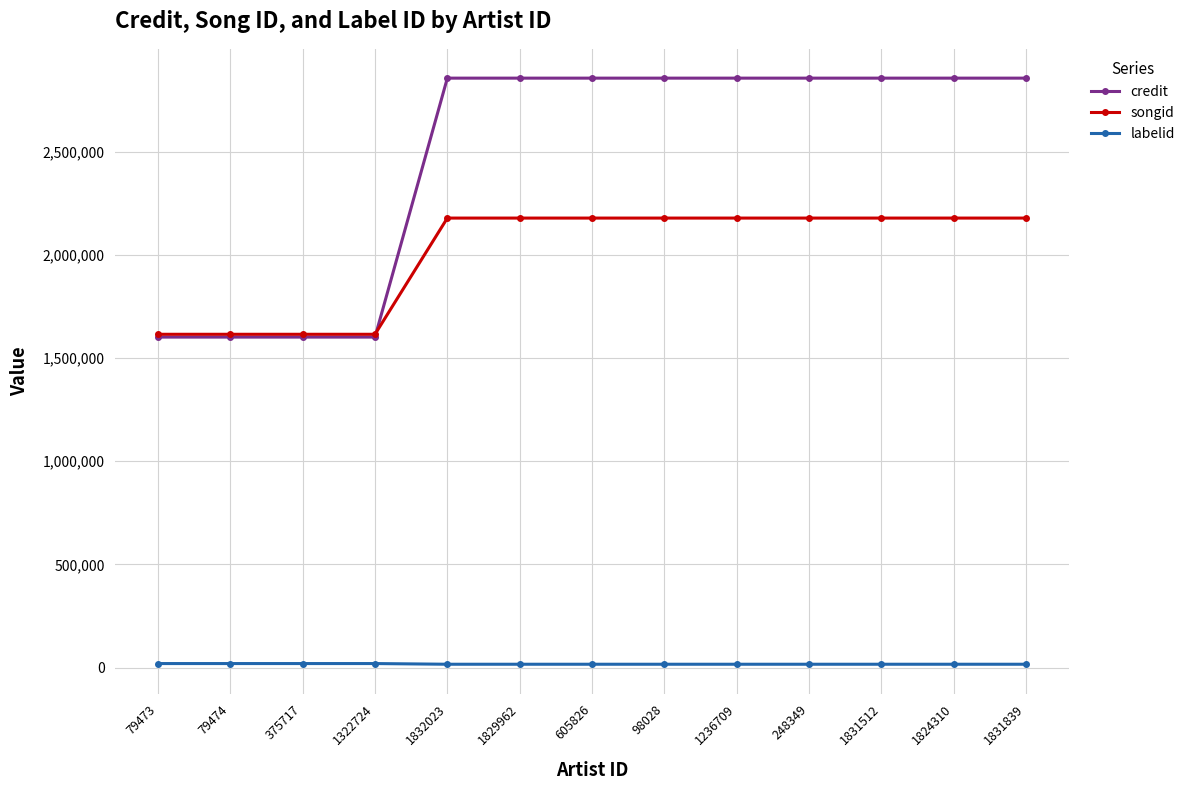

The credit series shows 2856066 at 605826. True or false?

True